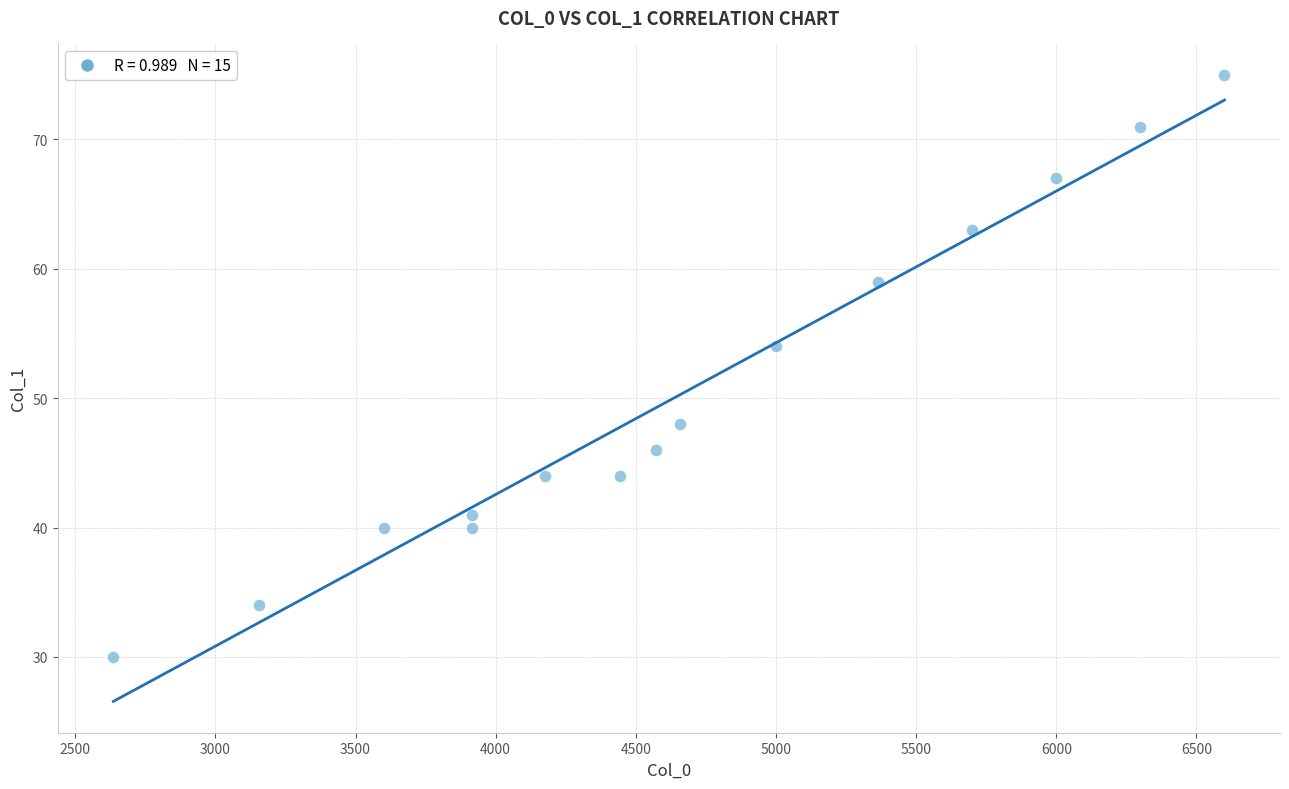

What is the range of Y values (max minus min)?

45